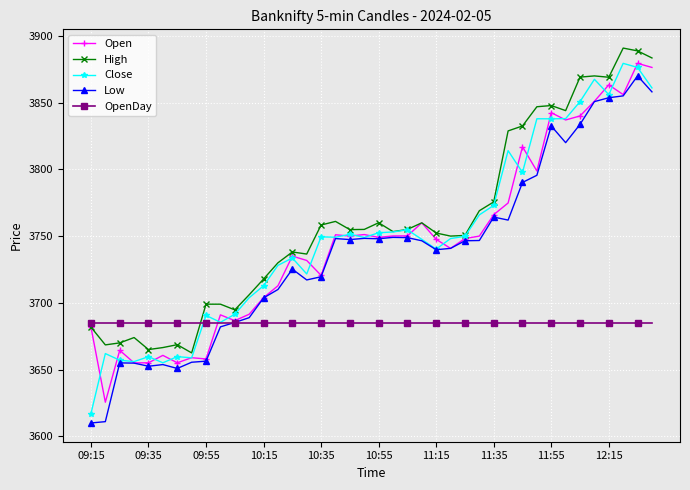

At how many categories does at least one series exceed 3740?

24